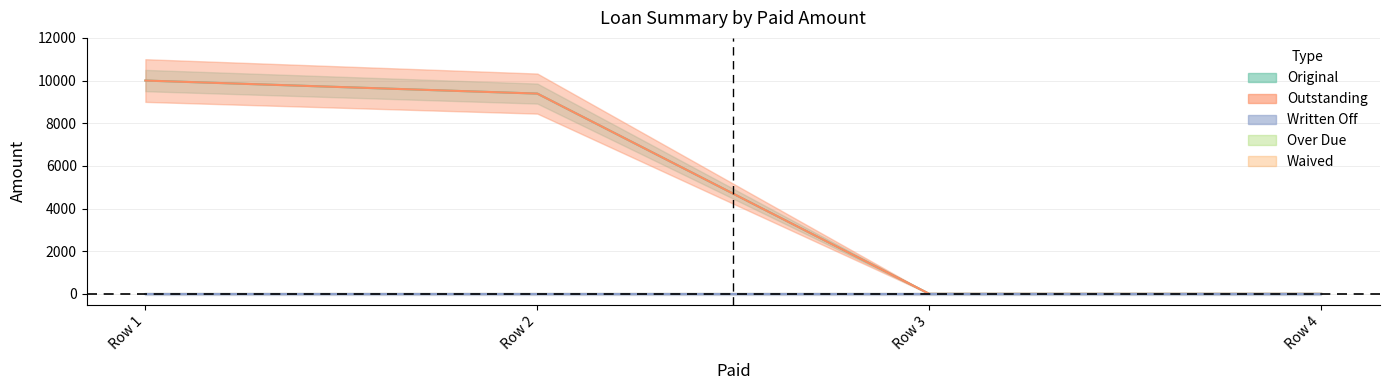

What are all the series names shown in the legend?

Original, Outstanding, Written Off, Over Due, Waived